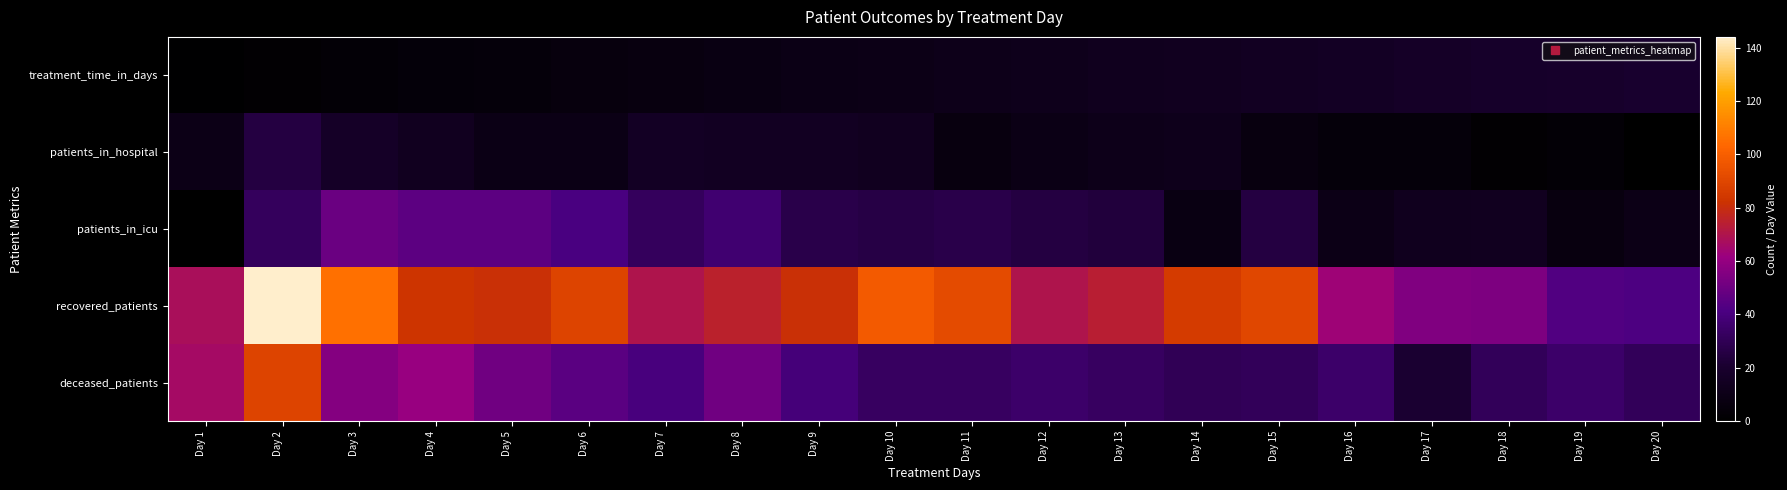

At how many categories does at least one series exceed 141?

1